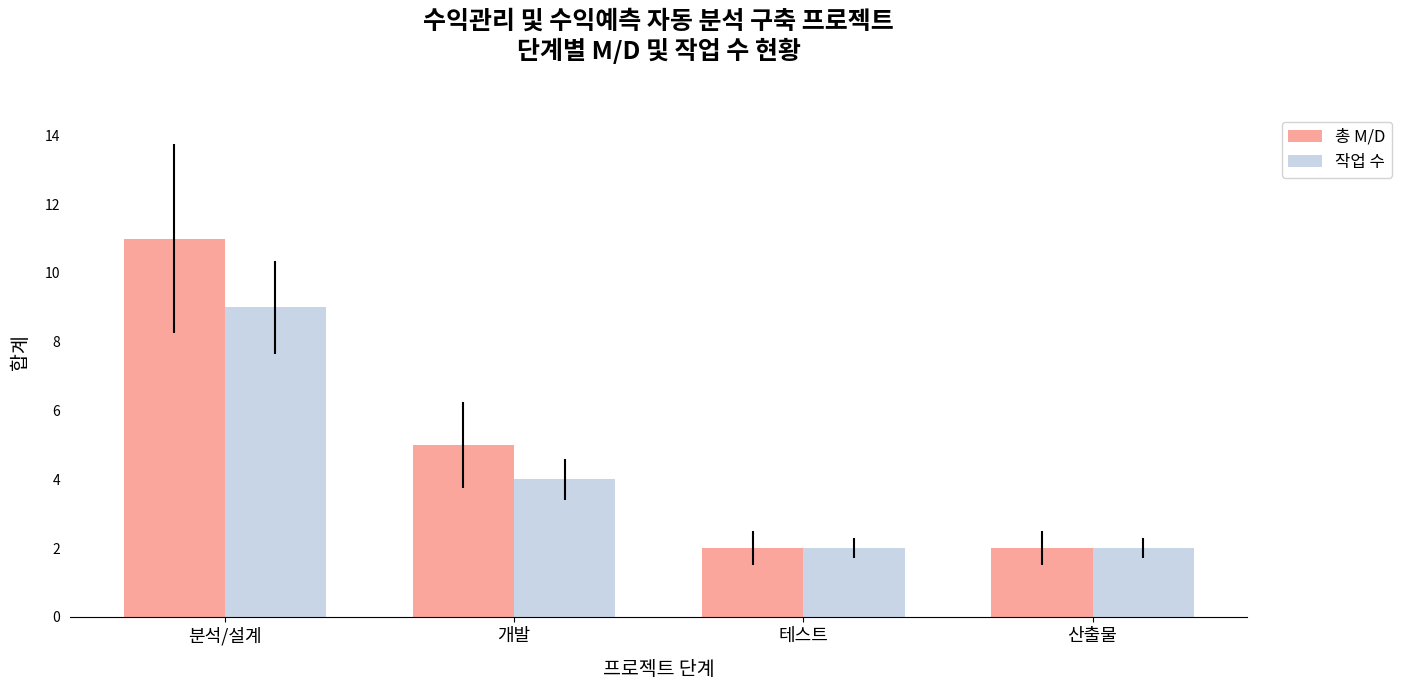

How many distinct data groups are displayed?

2